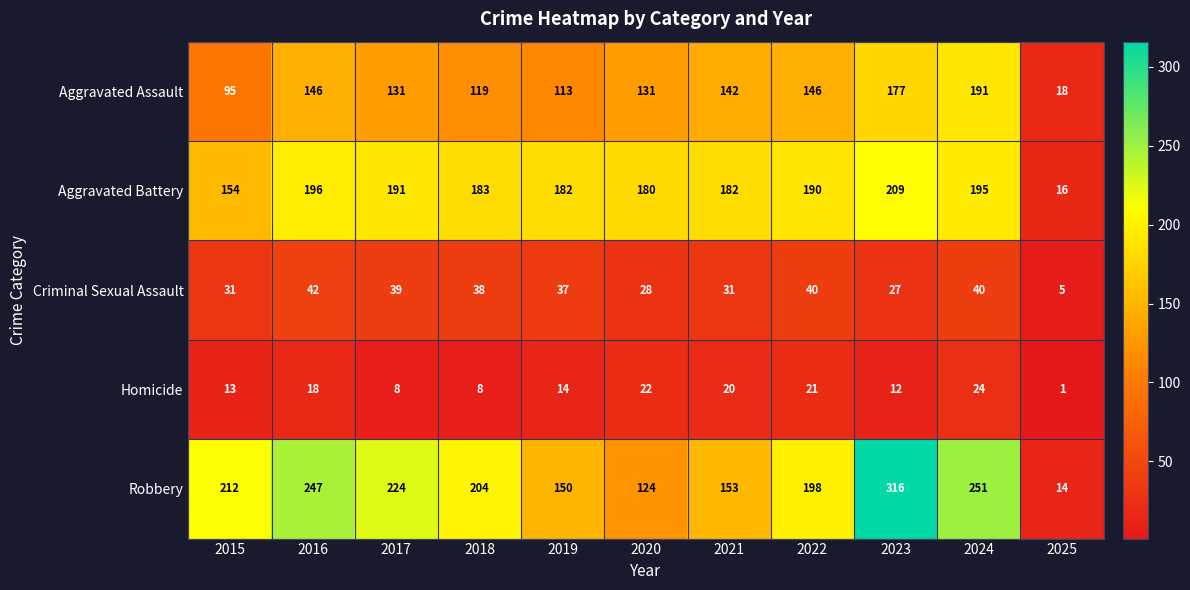

What is the maximum value for Homicide?

24